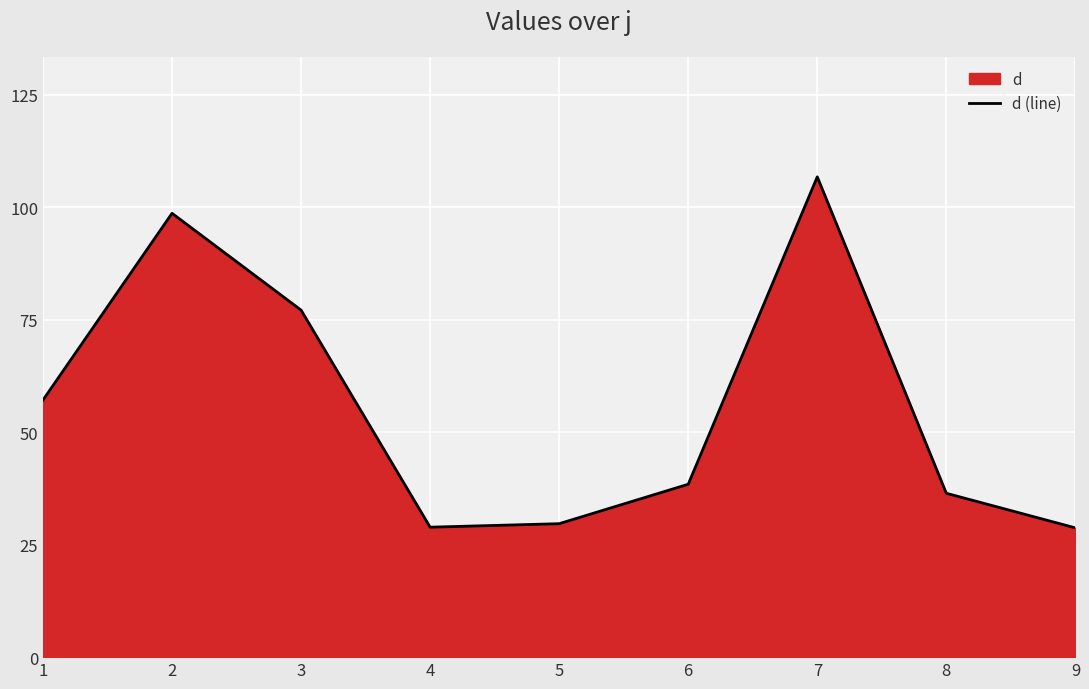

Does the chart display data point markers on the line(s)?

No